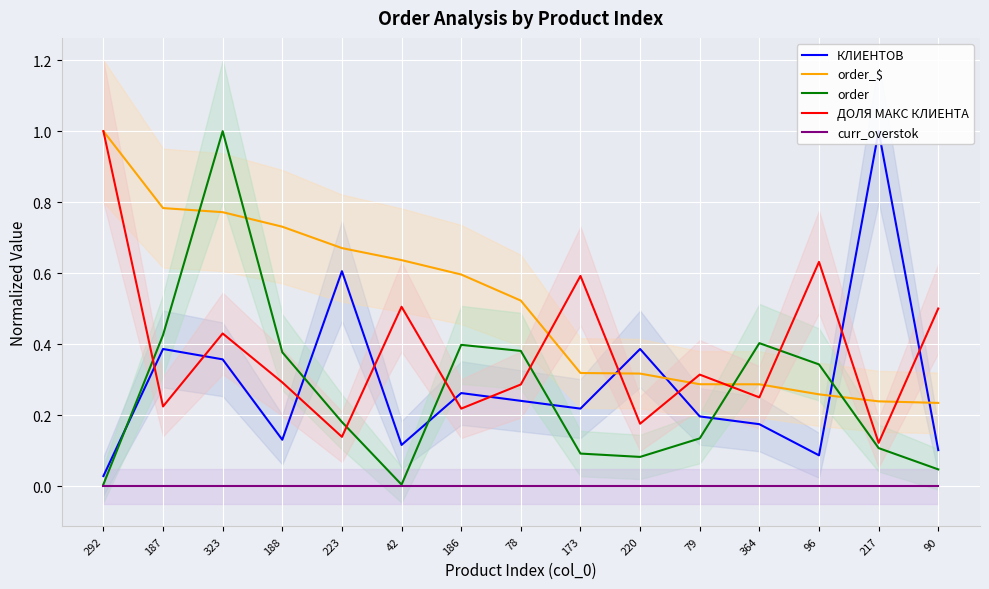

What is the label of the 7th point from the right?

173